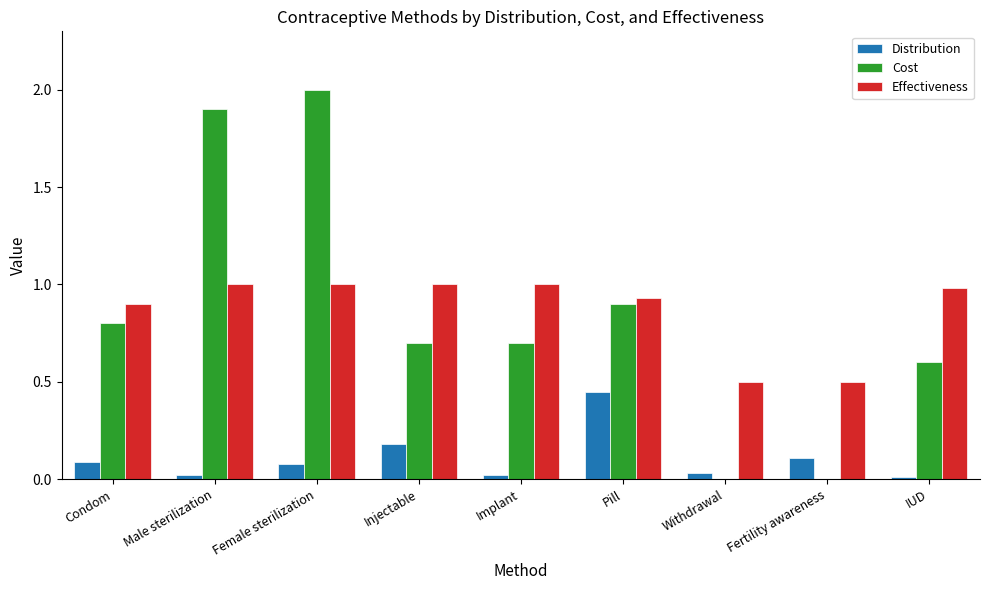

What is the sum of all Cost values?

7.6